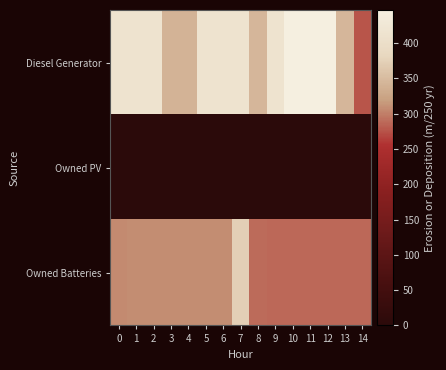

What is the difference between the highest and lowest values at 8?

345